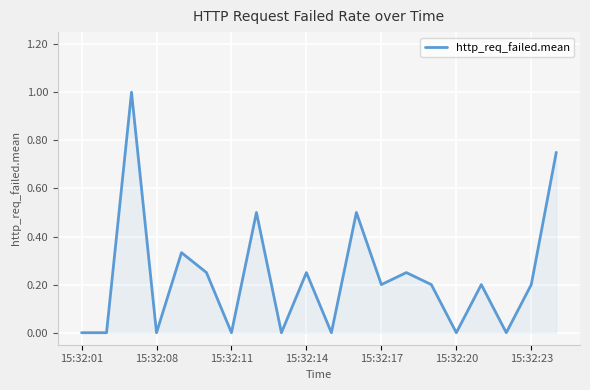

How many interior local peaks (higher than both neighbors) does the data have?

7